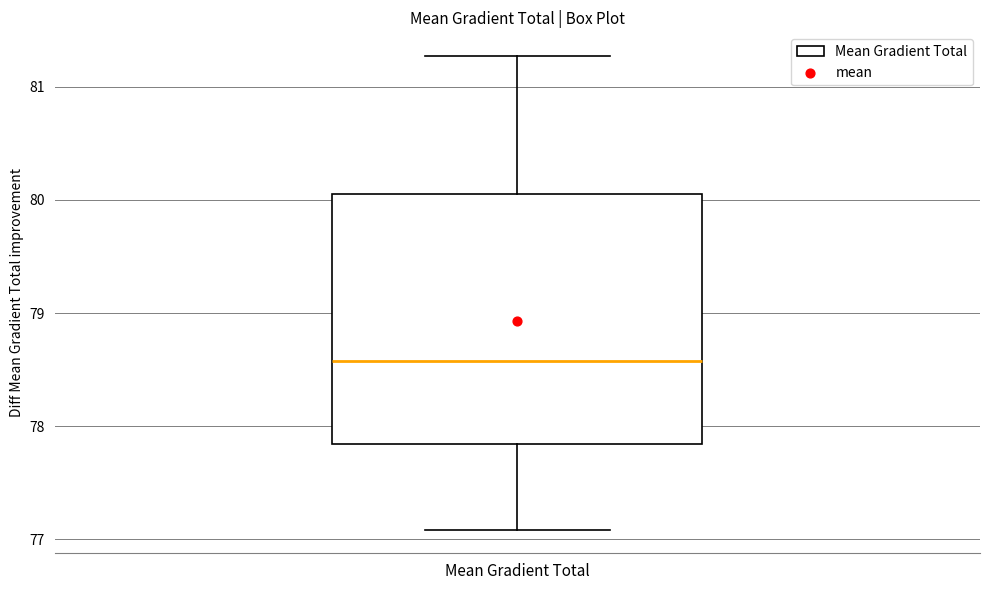

Where does the lower whisker of the box for Mean Gradient Total end on the y-axis? The values are not printed on the chart, so give them approximately, as read against the axis.

77.1